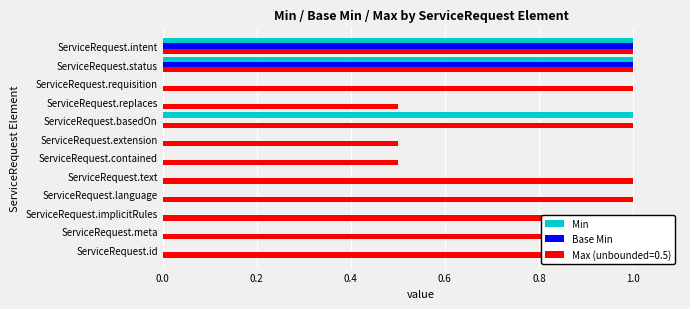

What is the maximum value shown in the chart?

1